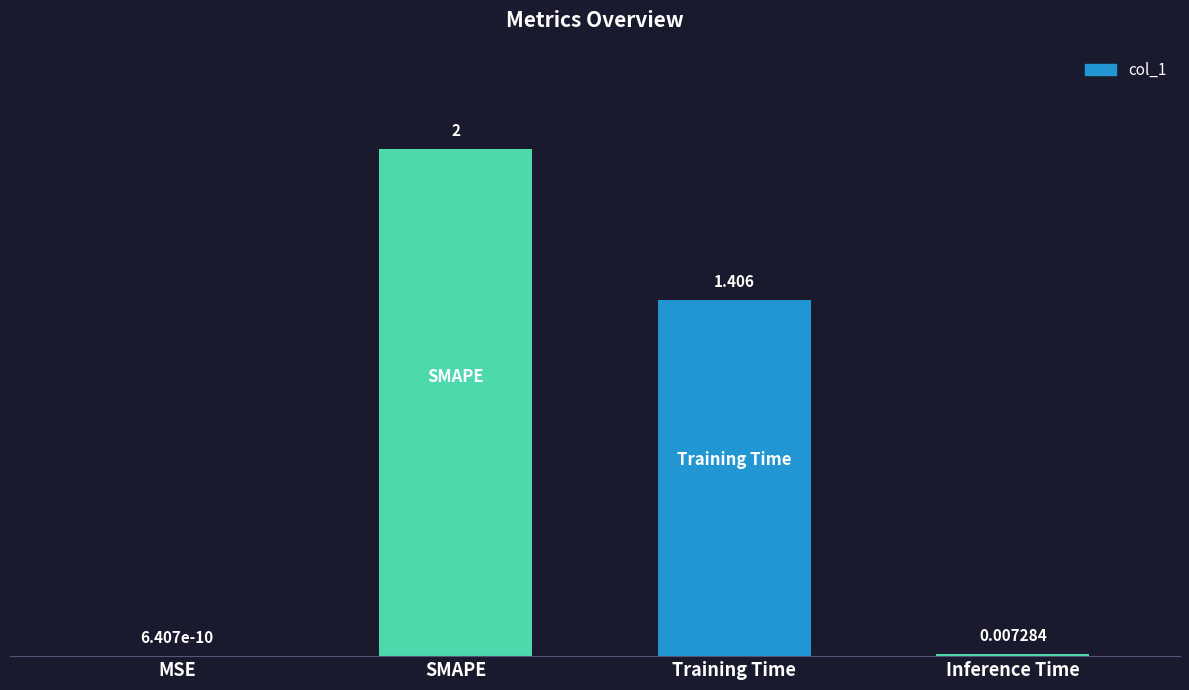

Which has a higher value, MSE or Inference Time?

Inference Time